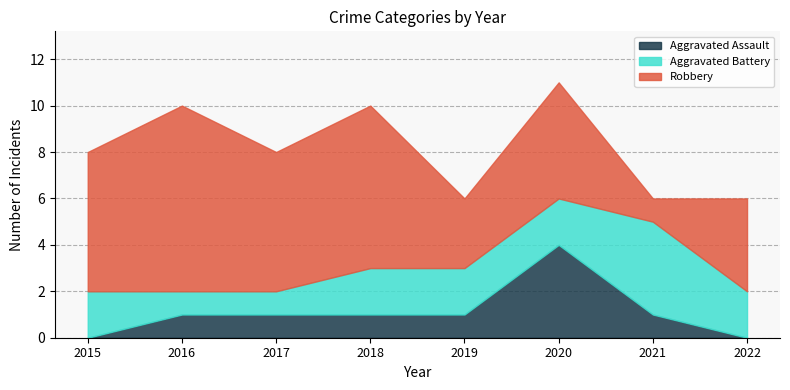

Rank the categories by Robbery value from lowest to highest.

2021, 2019, 2022, 2020, 2015, 2017, 2018, 2016